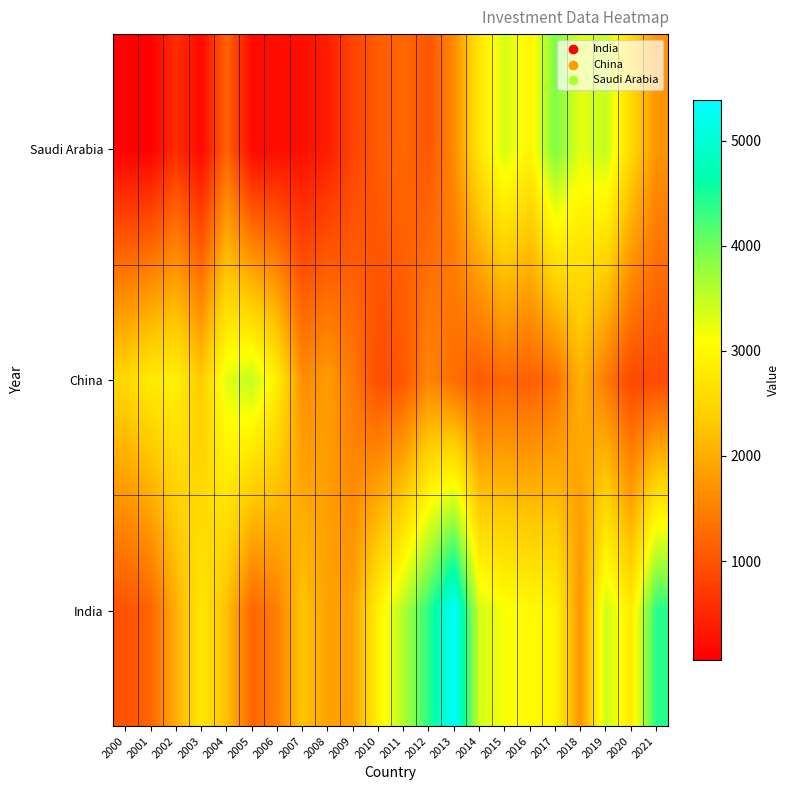

Reading right to left, list all the values displayed in this chart.

India: 2021=4414	2020=2813	2019=3444	2018=1705	2017=2980	2016=3038	2015=3149	2014=3380	2013=5382	2012=4393	2011=3599	2010=2912	2009=1864	2008=1858	2007=2275	2006=1485	2005=1200	2004=2215	2003=2741	2002=2022	2001=1193	2000=983
China: 2021=901	2020=870	2019=1436	2018=2052	2017=1302	2016=1137	2015=1226	2014=1079	2013=1292	2012=1569	2011=1051	2010=943	2009=1404	2008=1809	2007=1636	2006=2847	2005=3492	2004=3287	2003=2333	2002=2871	2001=2816	2000=2523
Saudi Arabia: 2021=1723	2020=2543	2019=3485	2018=3266	2017=3929	2016=2961	2015=3377	2014=2740	2013=1614	2012=1033	2011=1222	2010=1092	2009=824	2008=391	2007=230	2006=205	2005=166	2004=1170	2003=167	2002=567	2001=61	2000=85